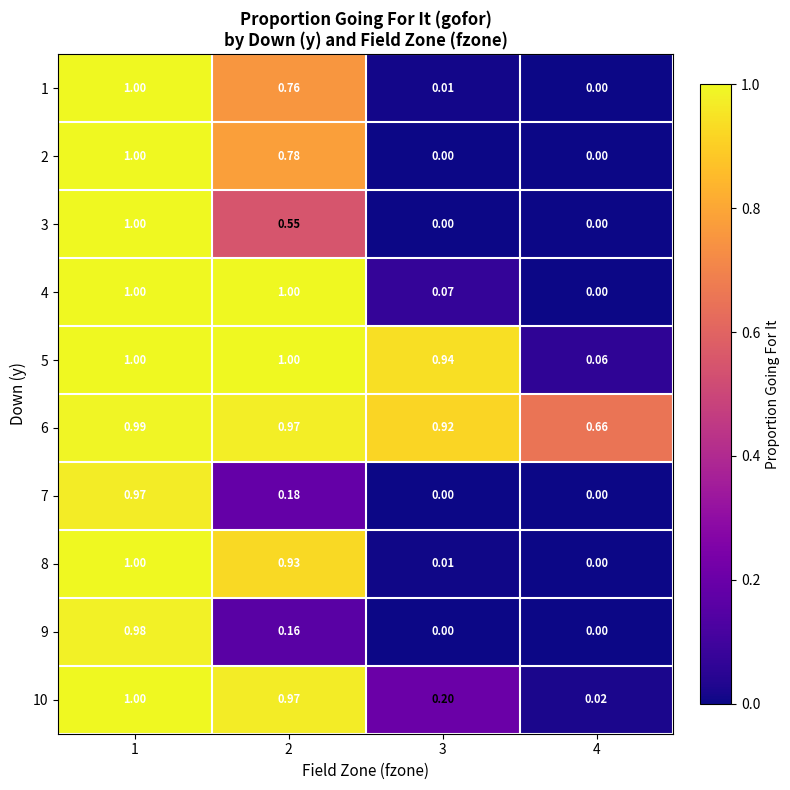

Is the value of 4 at 2 greater than the value of 9 at 4?

Yes